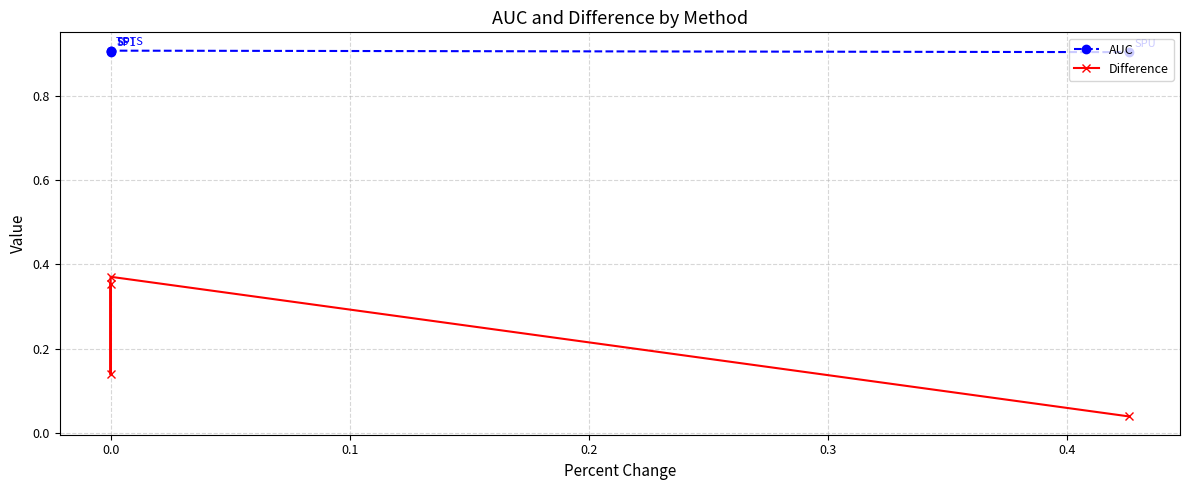

At how many categories does at least one series exceed 0?

4